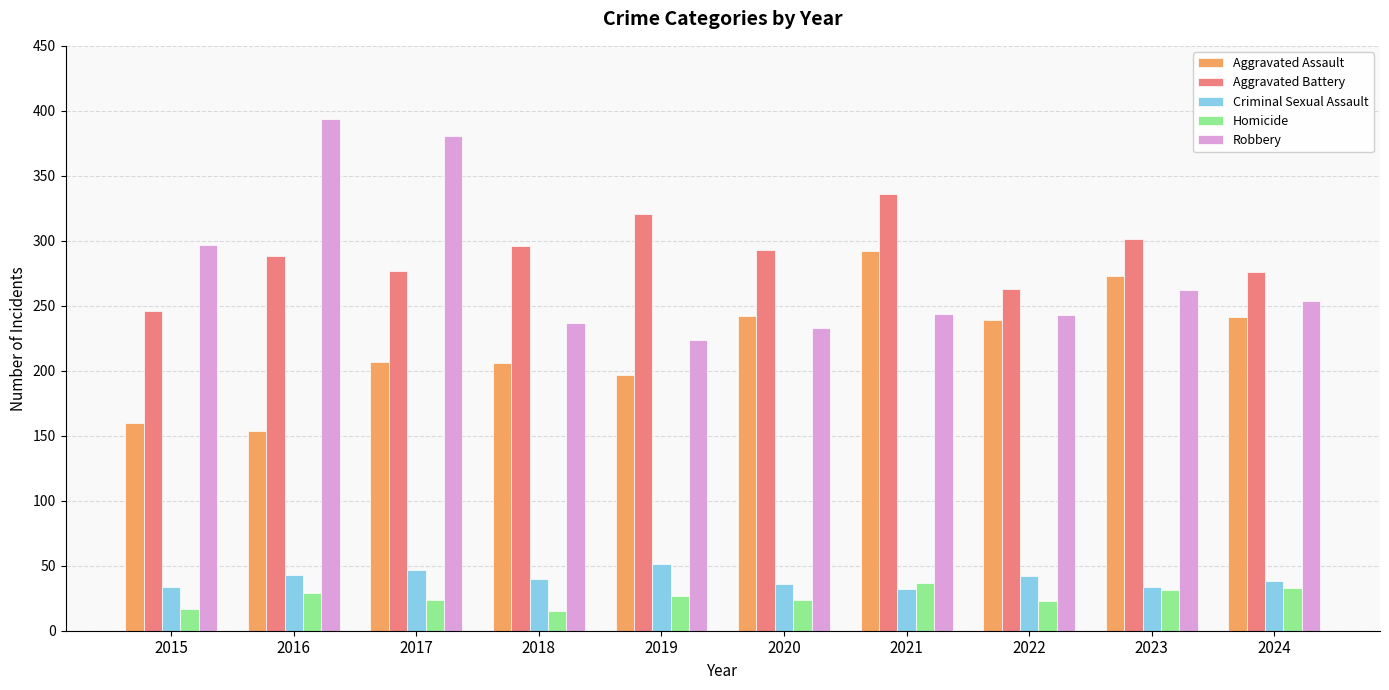

How many groups of bars are there?

10